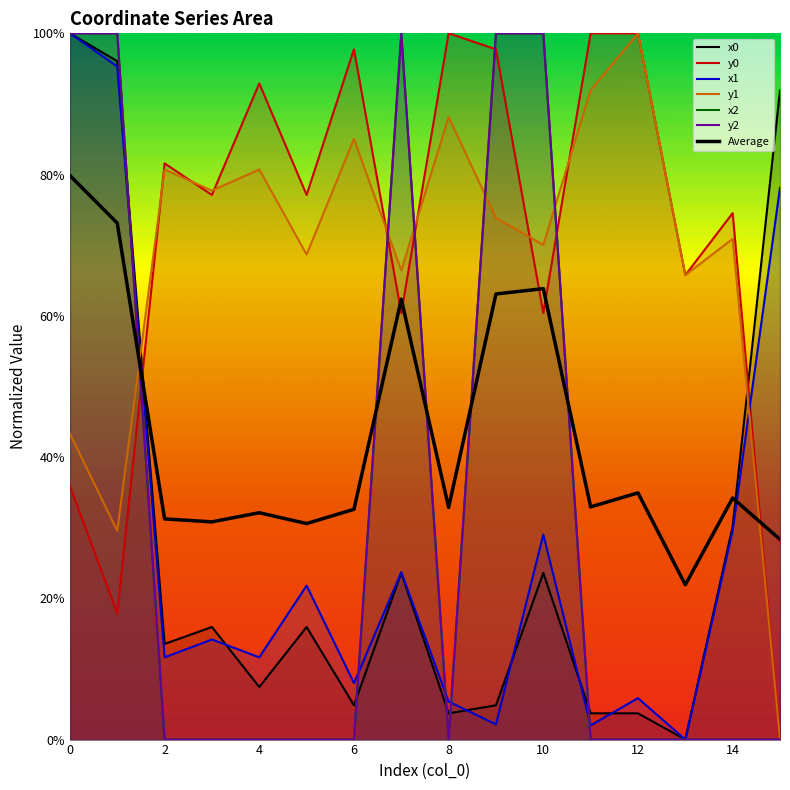

At which category does x2 reach its first local peak?

7